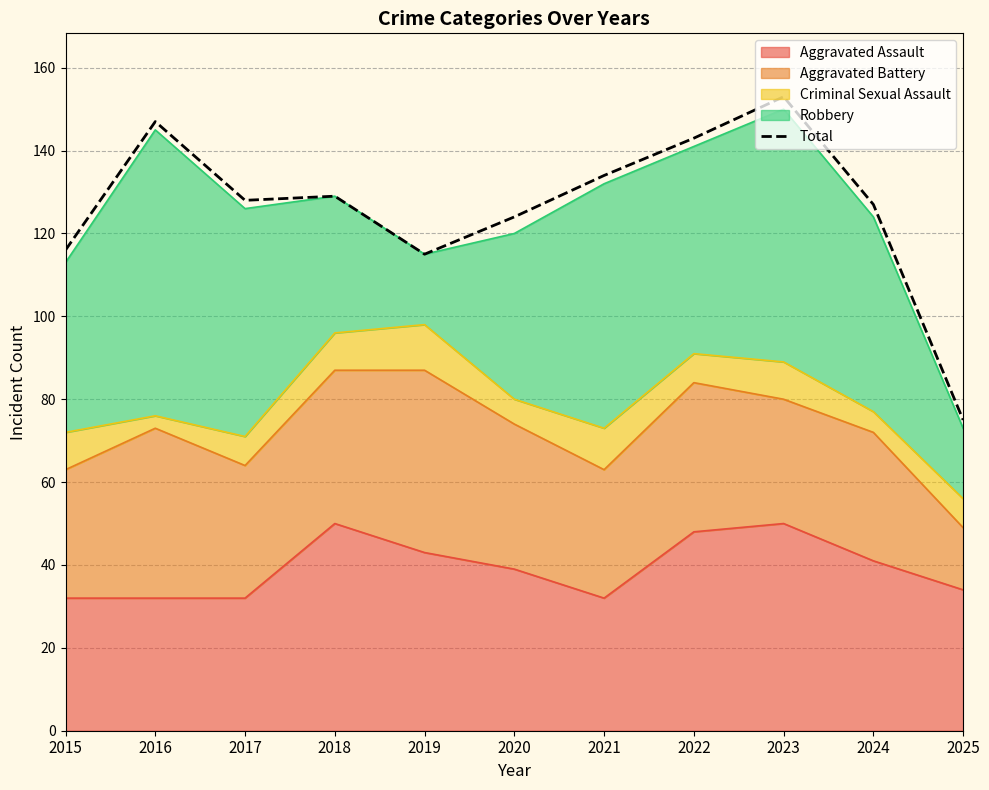

Reading left to right, extract all data points from this chart.

2015=116	2016=147	2017=128	2018=129	2019=115	2020=124	2021=134	2022=143	2023=153	2024=127	2025=75